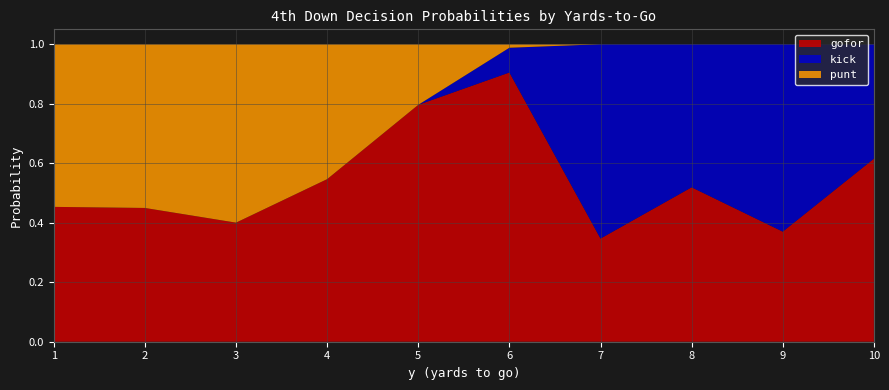

Which category has the highest value in the gofor series?

6